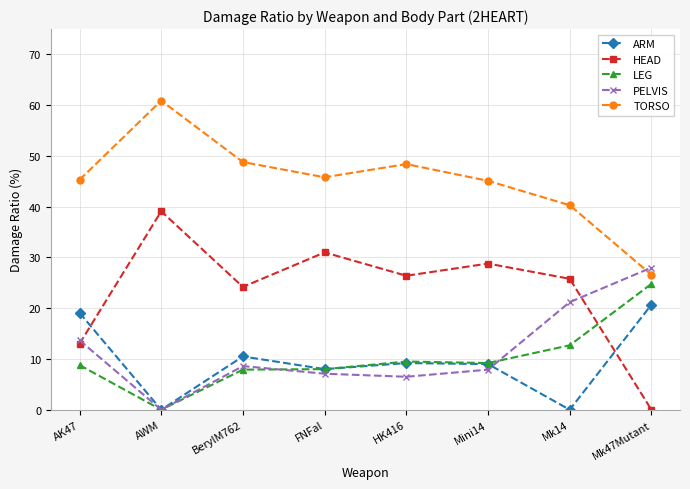

What is the label of the 8th point from the left?

Mk47Mutant